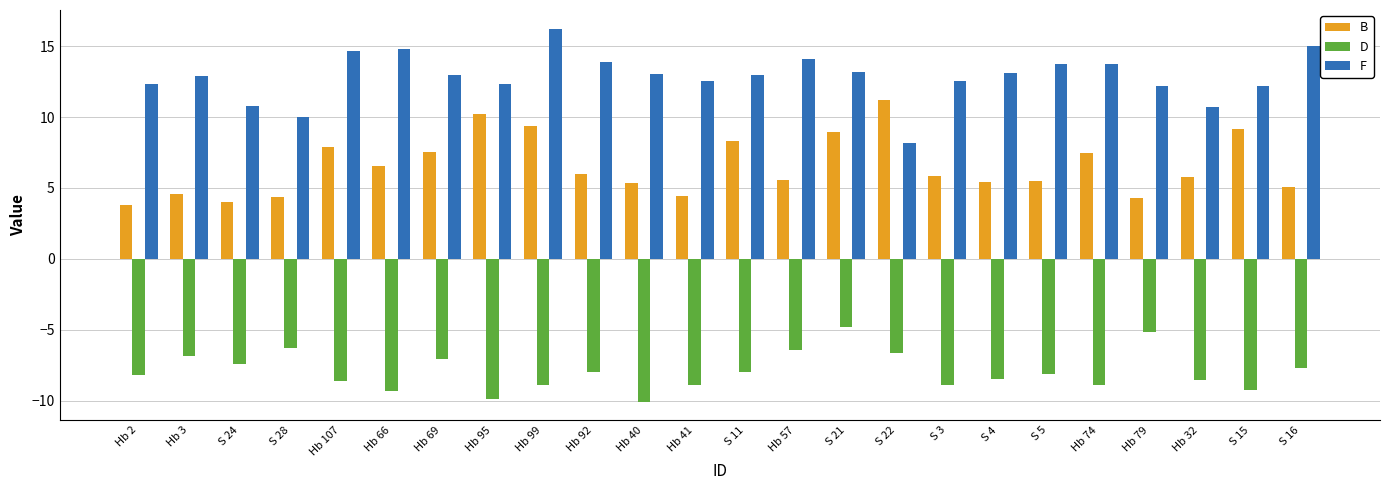

What is the difference between the maximum and second lowest values in the D series?

5.1